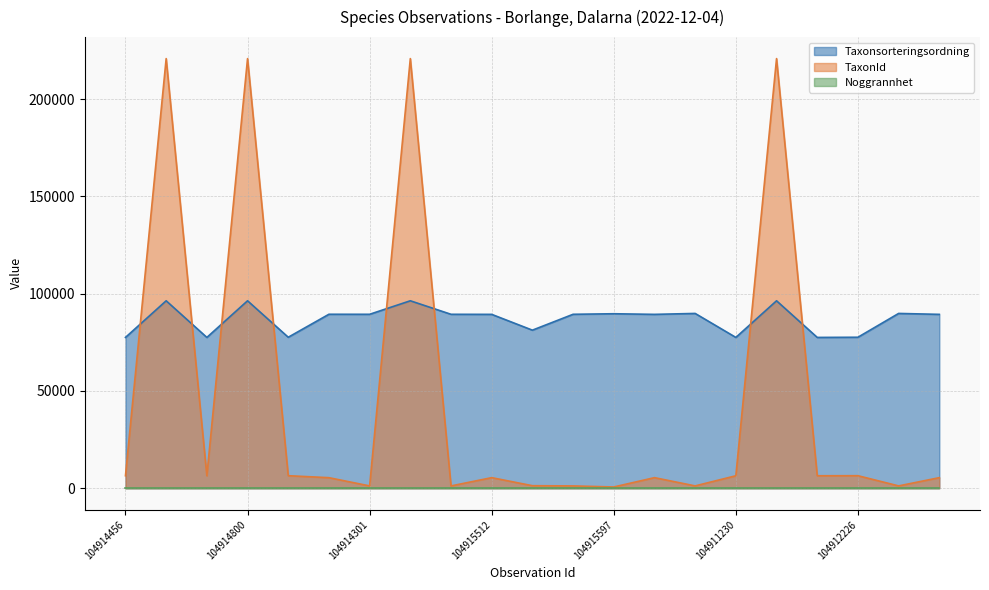

What is the sum of the TaxonId values at 104914551 and 104914481?

6656